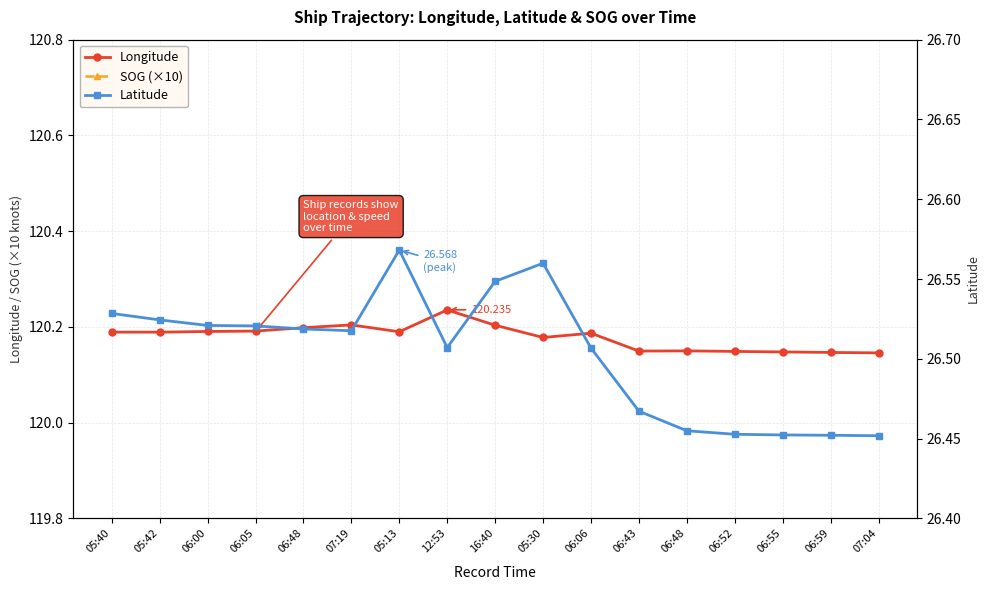

True or false: Latitude has more than 0 interior local peaks.

True